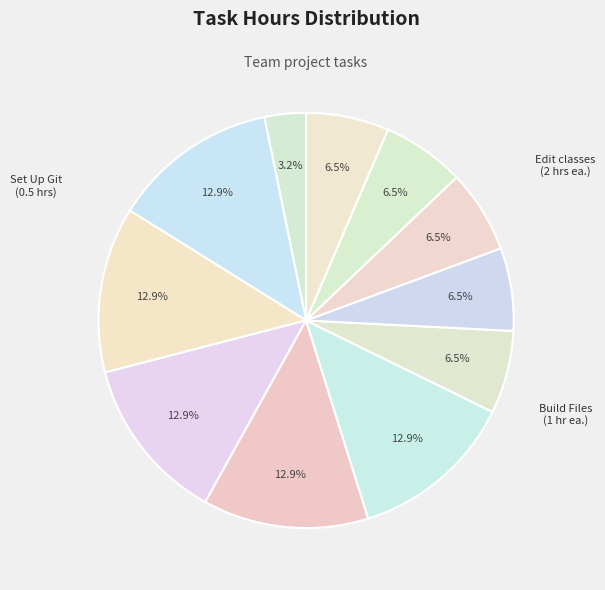

Which category has the smallest portion of the pie?

Set Up Git on team's machines